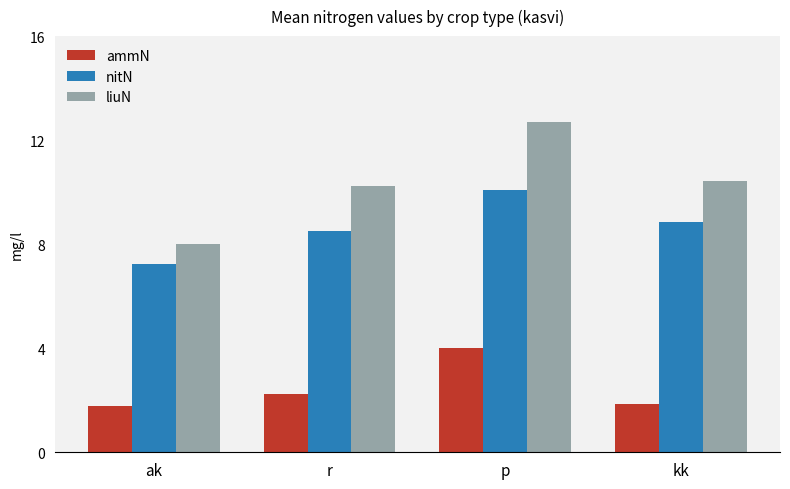

At which label does ammN first exceed 2?

r